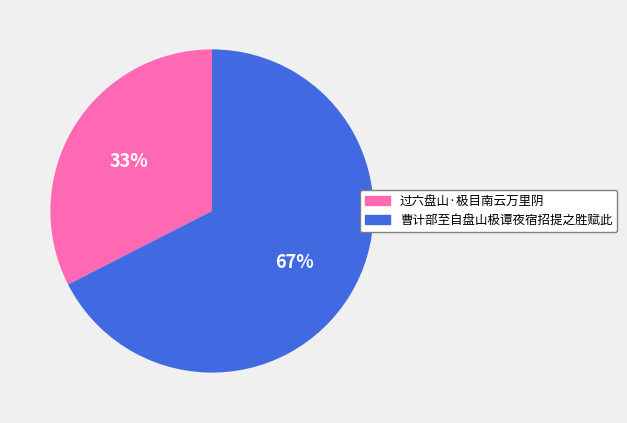

To the nearest percent, what percentage of the pie is 过六盘山·极目南云万里阴?

33%